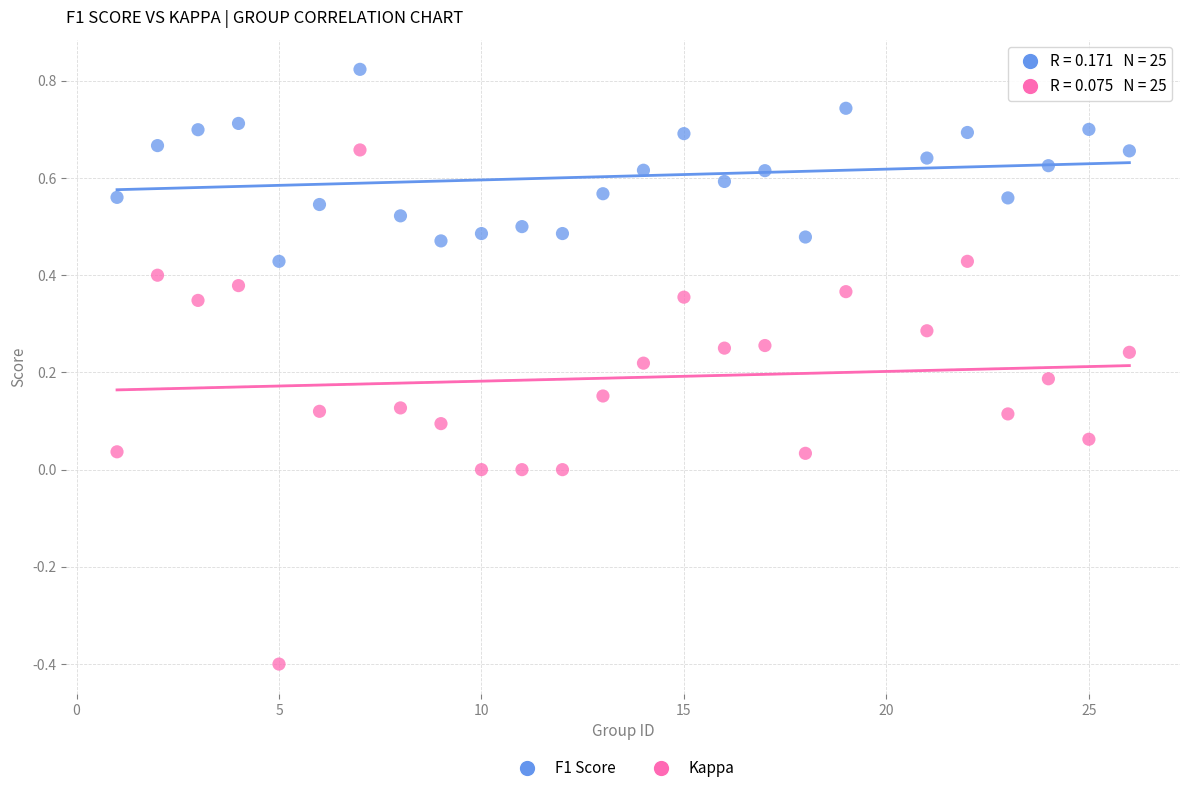

Which series has the widest spread of Y values?

Kappa